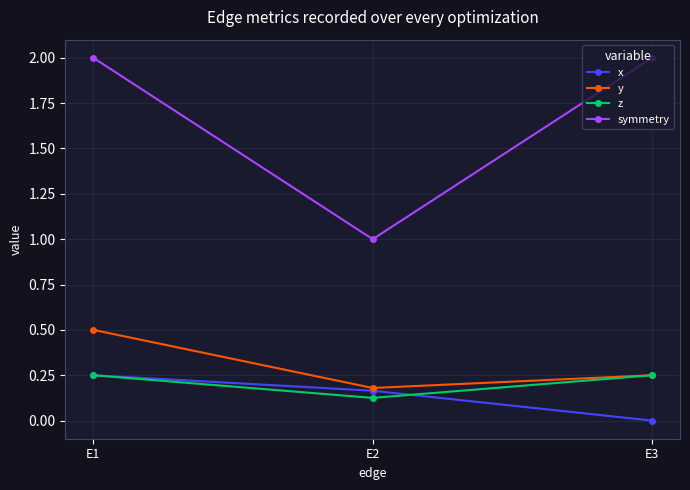

At which label does x reach its peak?

E1